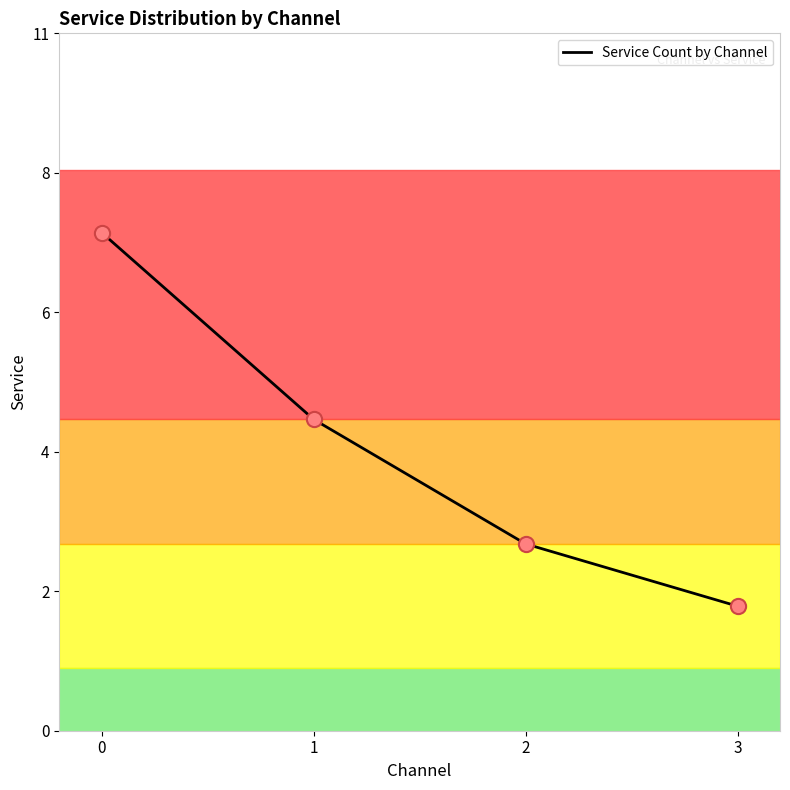

What is the change in value from 0 to 2?

-5